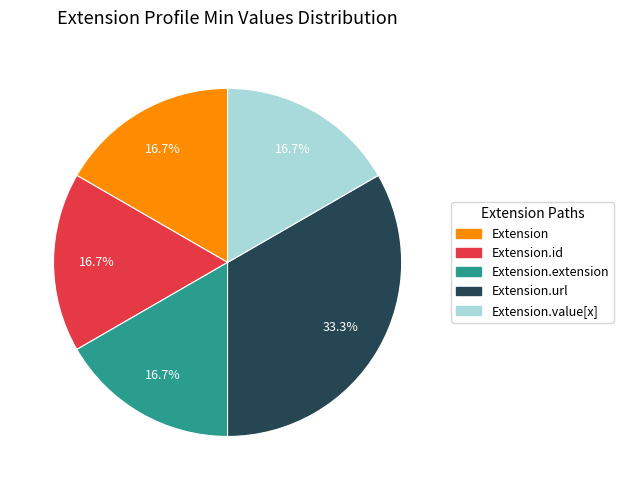

Which category has the biggest portion of the pie?

Extension.url